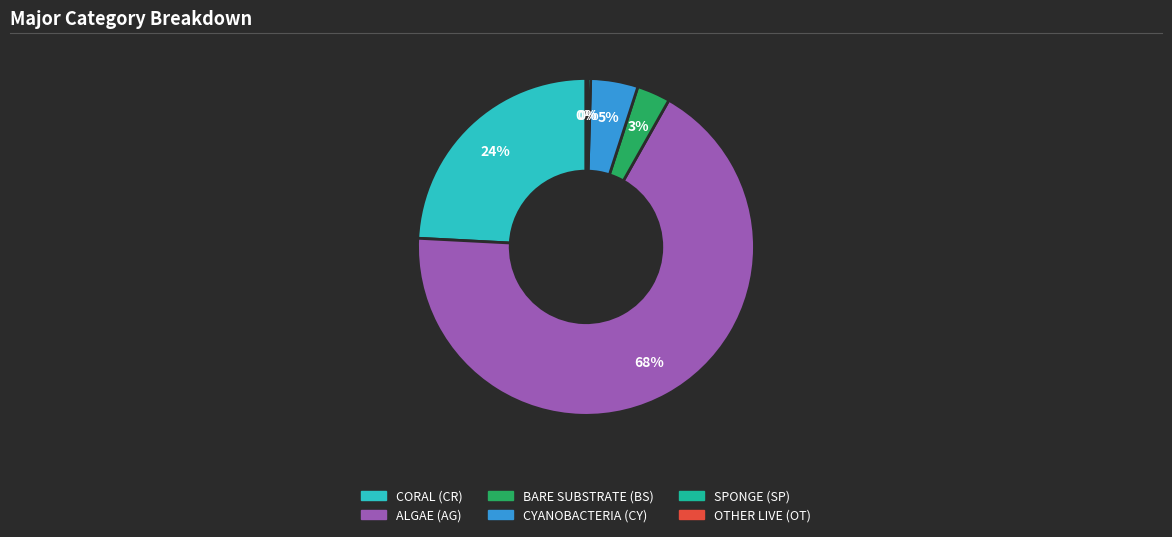

To the nearest percent, what percentage of the pie is ALGAE (AG)?

68%